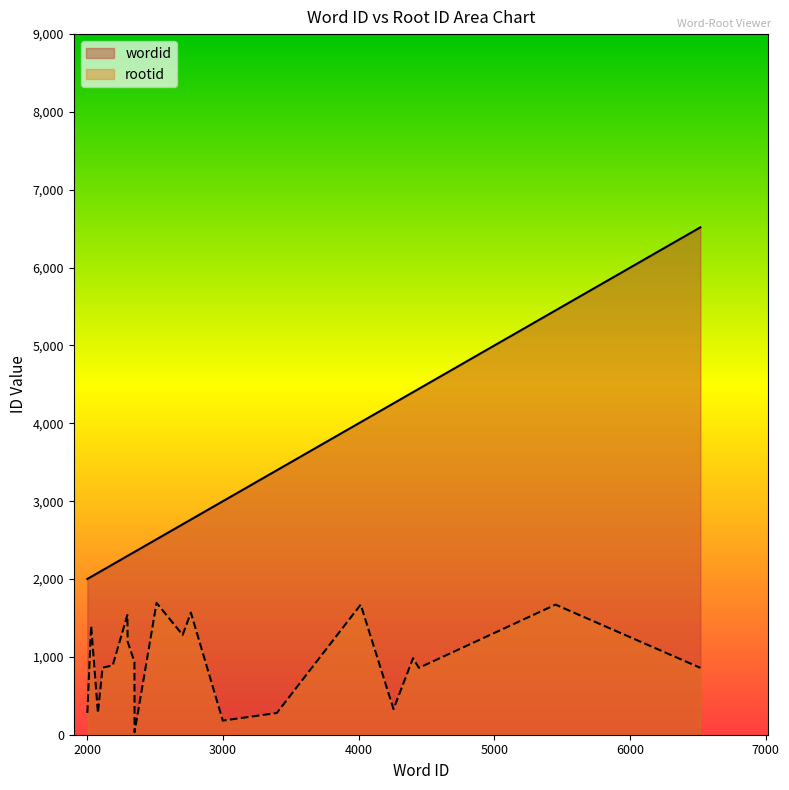

What is the maximum value for rootid?

1694